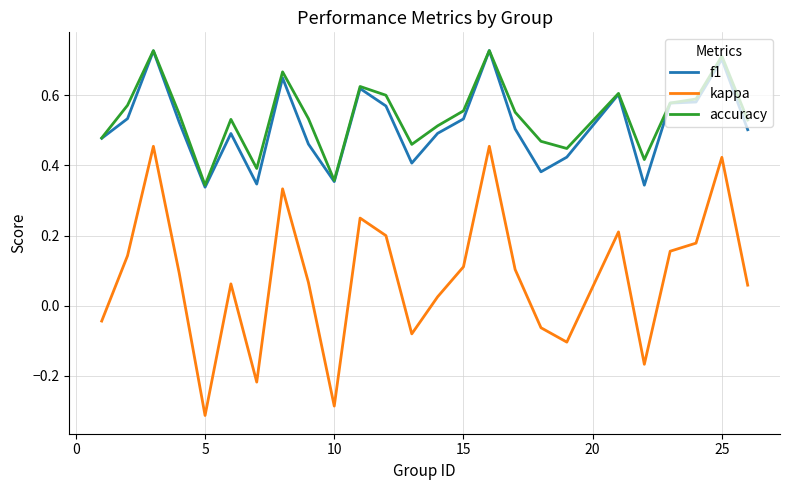

Which series has the largest range (max minus min)?

kappa